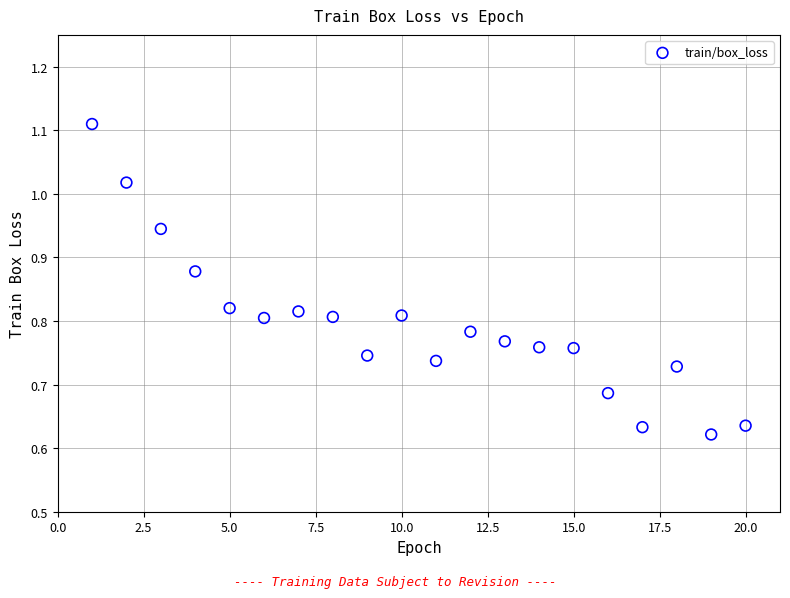

What is the range of X values (max minus min)?

19.0